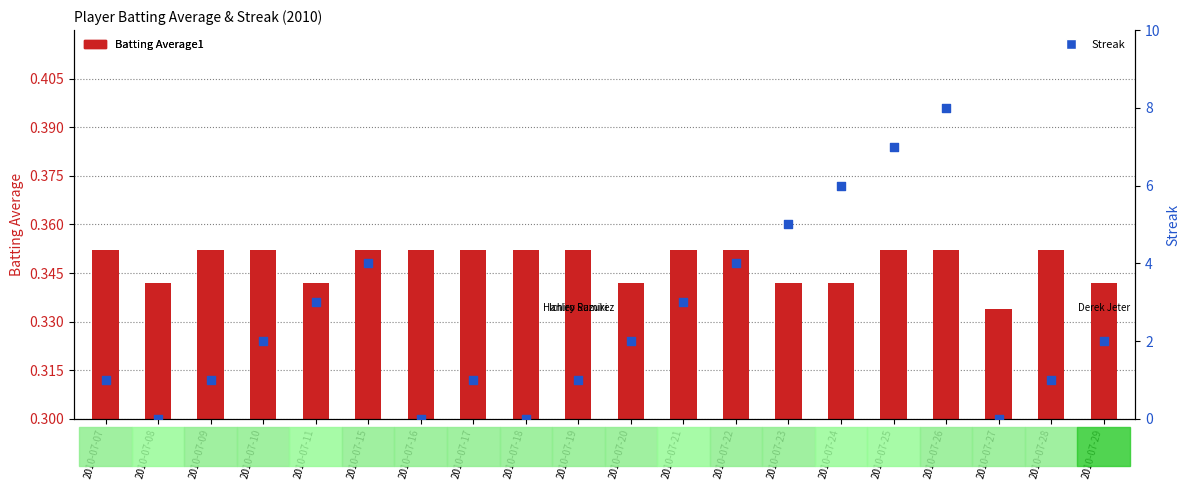

At which category is the sum across all series the highest?

2010-07-26